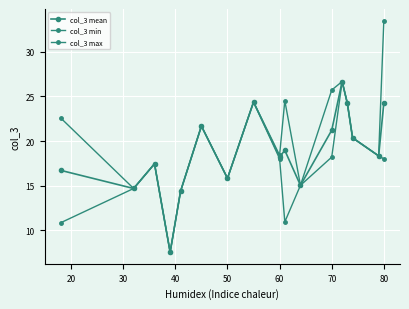

How many series are shown in this chart?

3